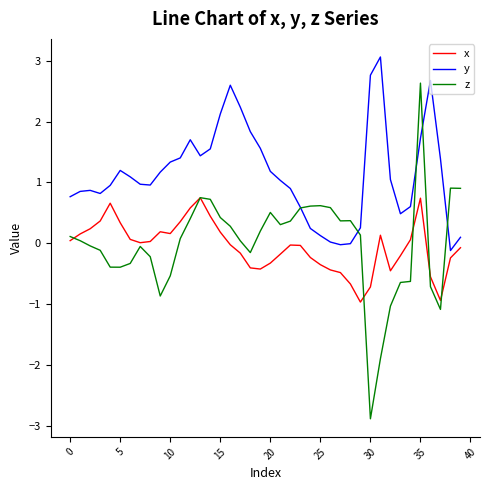

Which series has the largest range (max minus min)?

z